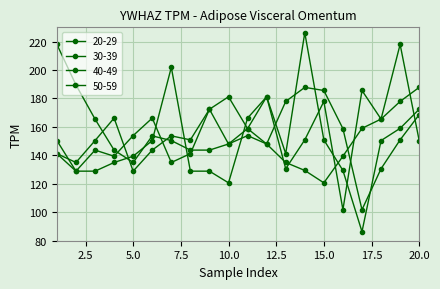

How many data points in 30-39 are above 153?

10